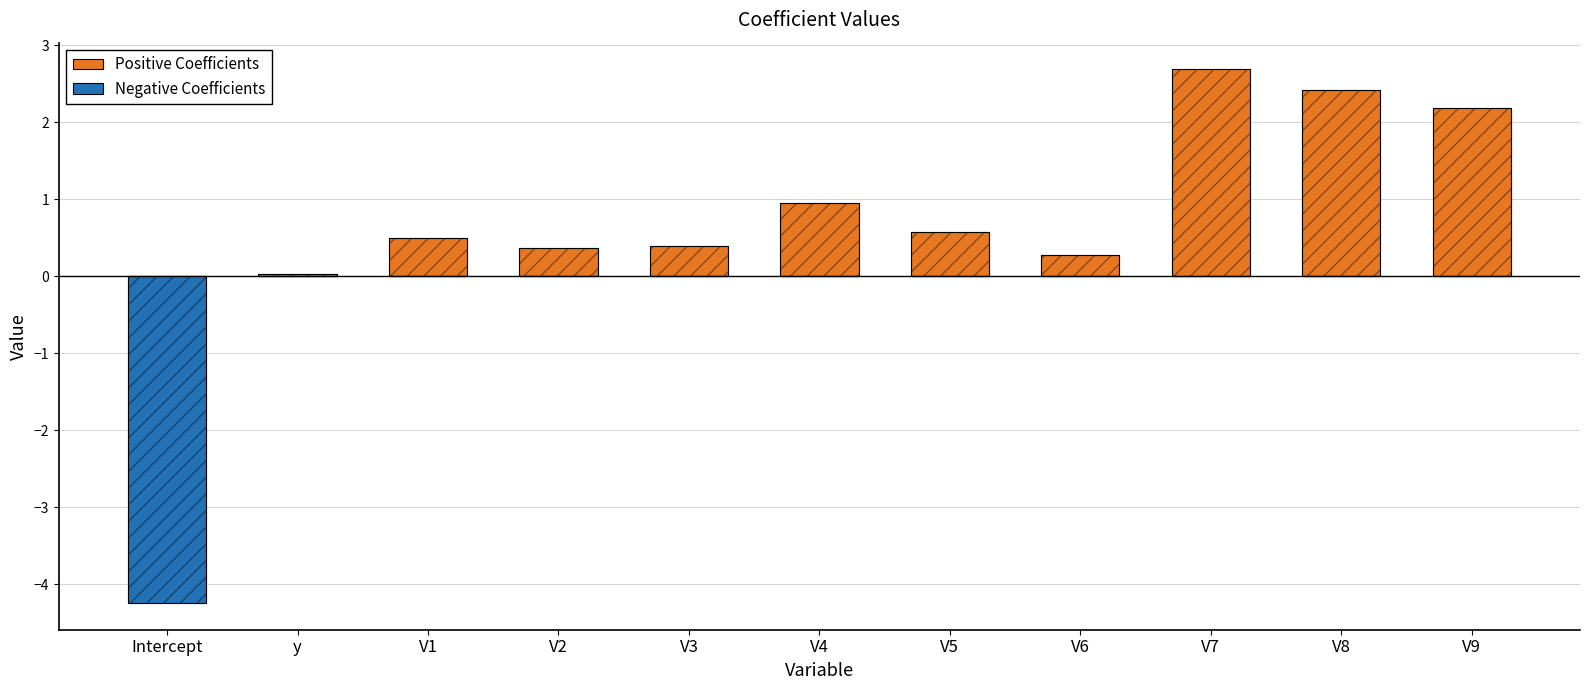

At how many categories does at least one series exceed 0?

10